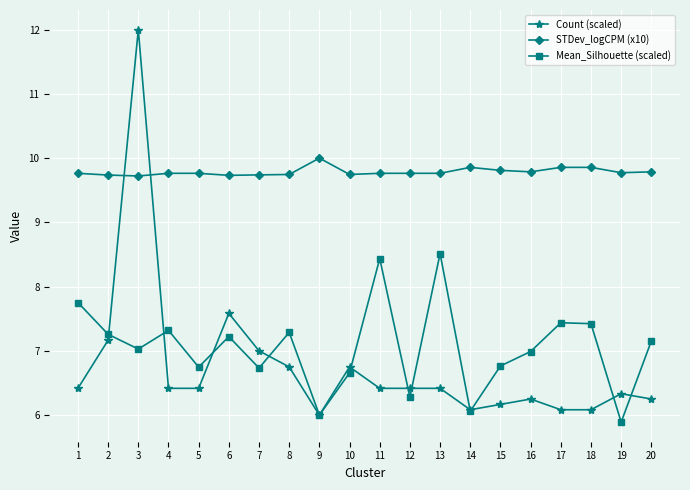

After their last crossing, which series has the higher values: Count (scaled) or STDev_logCPM (x10)?

STDev_logCPM (x10)